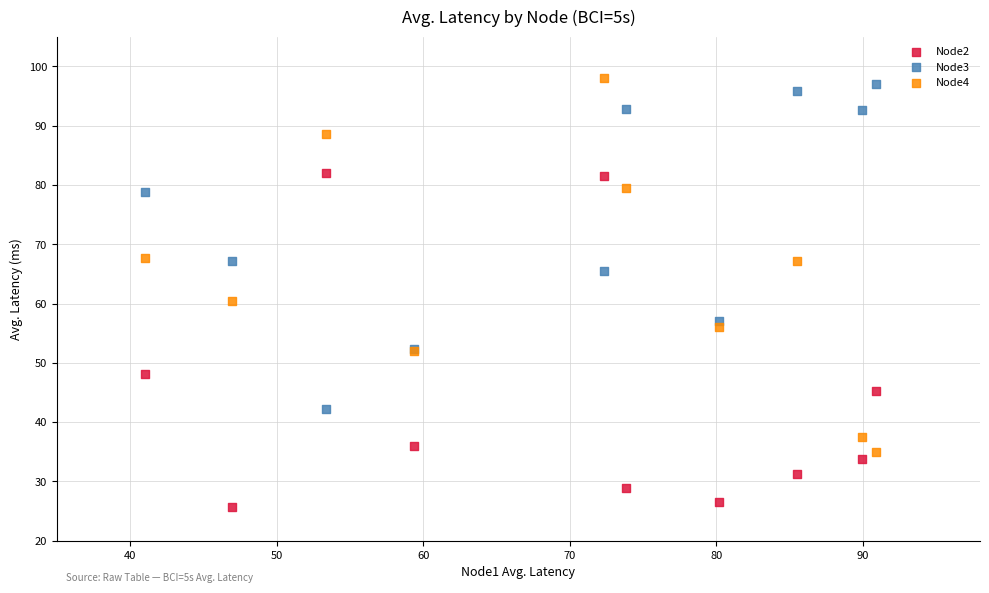

Which series has the widest spread of Y values?

Node4